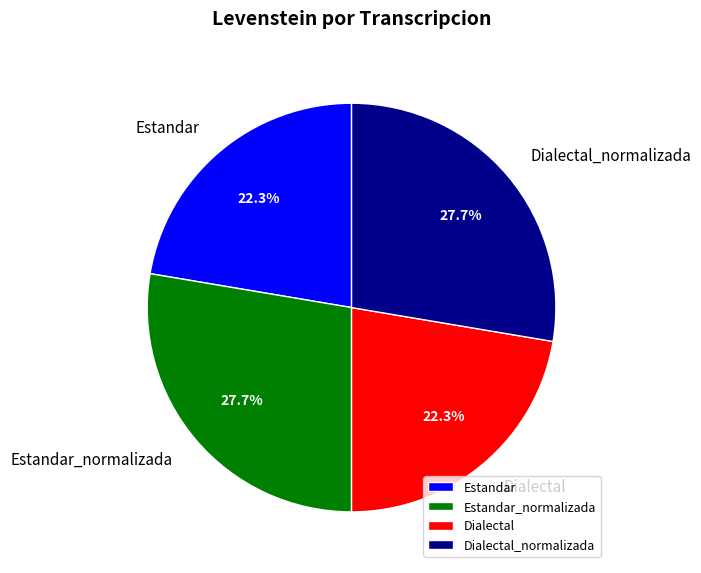

What is the total percentage of Dialectal_normalizada and Dialectal?

50.0%